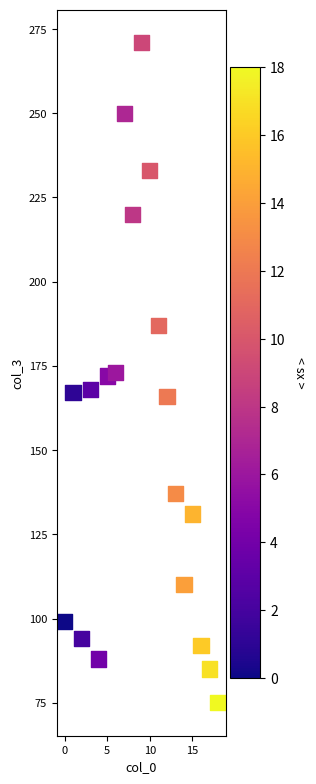

What is the range of Y values (max minus min)?

196